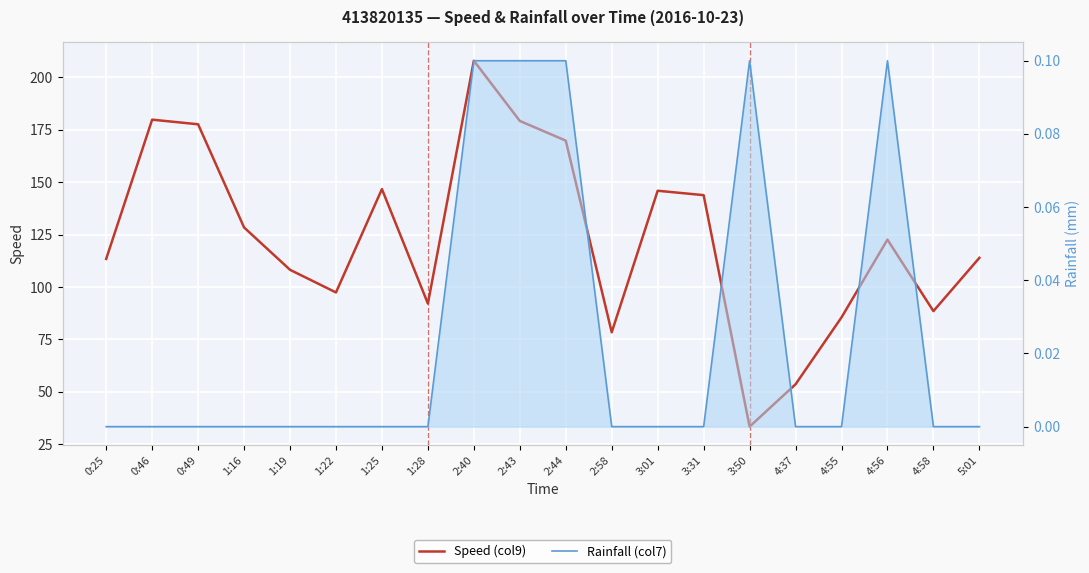

How many interior local peaks does the Rainfall (col7) series have?

2